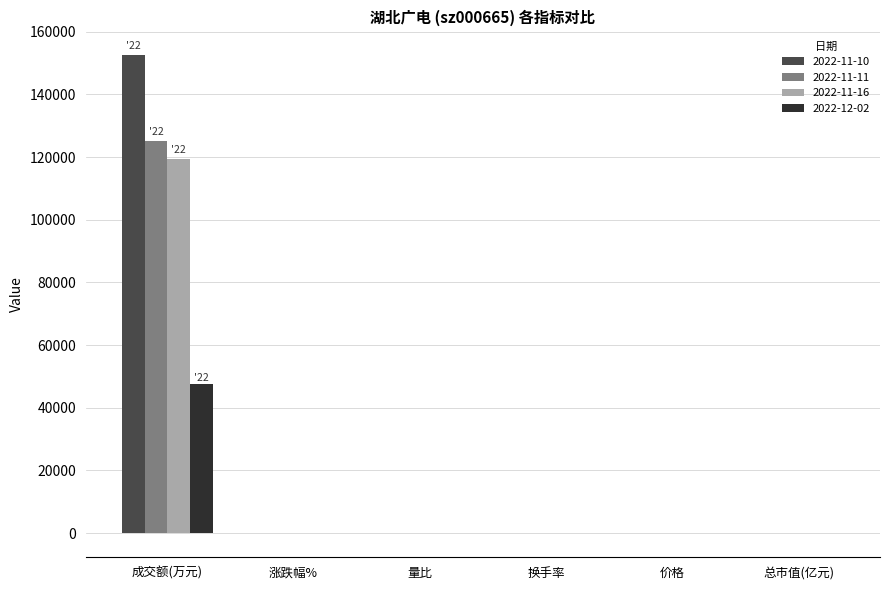

What is the sum of the 2022-12-02 values at 换手率 and 涨跌幅%?

9.5